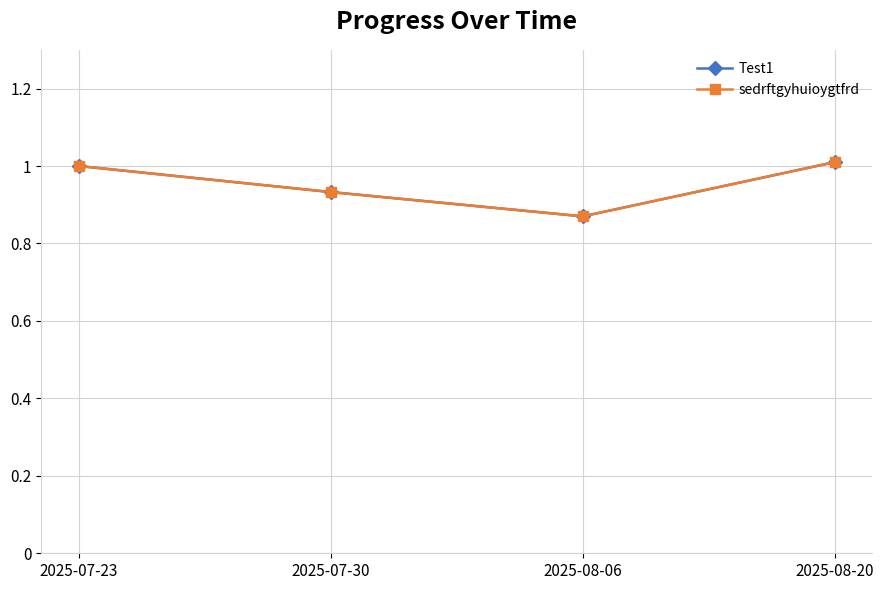

What value does the sedrftgyhuioygtfrd series have at 2025-07-30?

0.9